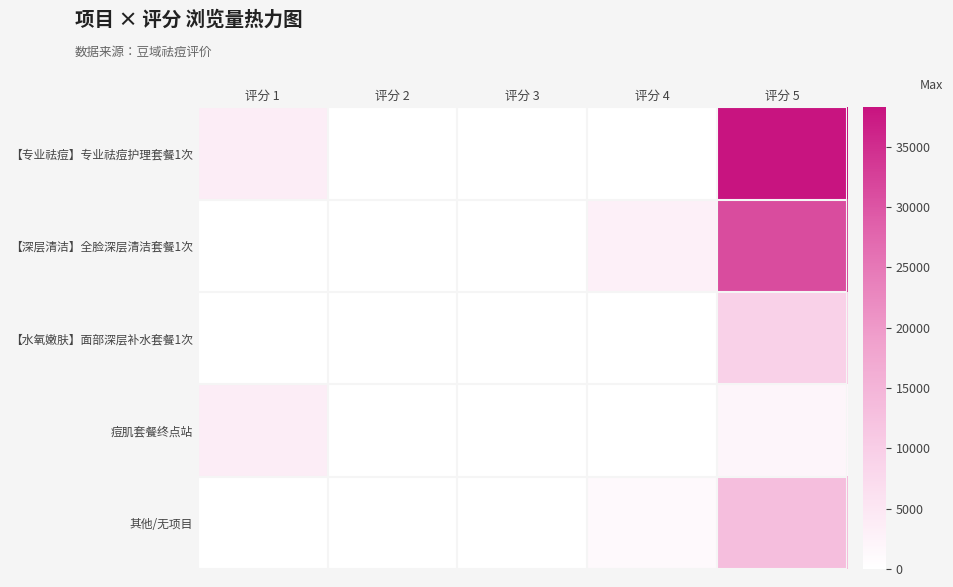

What is the greatest value displayed?

38234